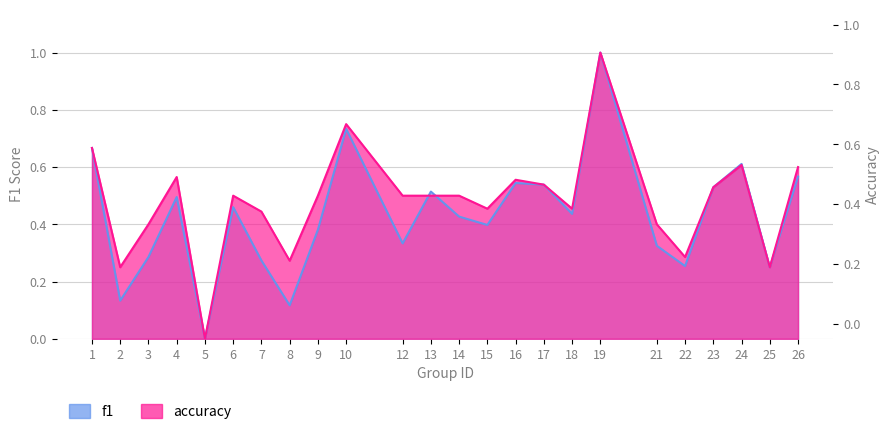

What are all the series names shown in the legend?

f1, accuracy